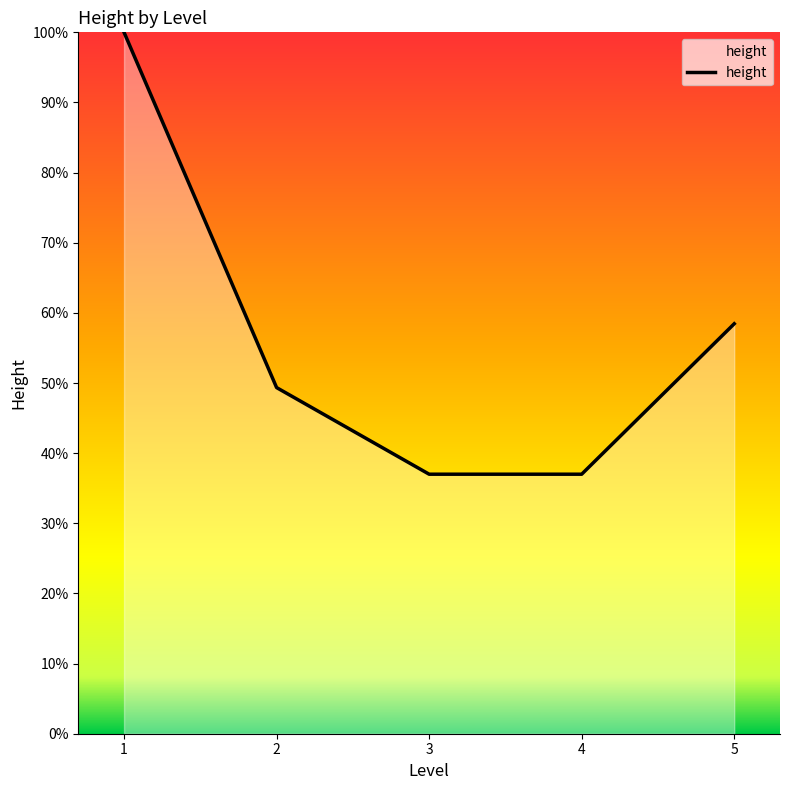

The value at 4 is 51.7. True or false?

False